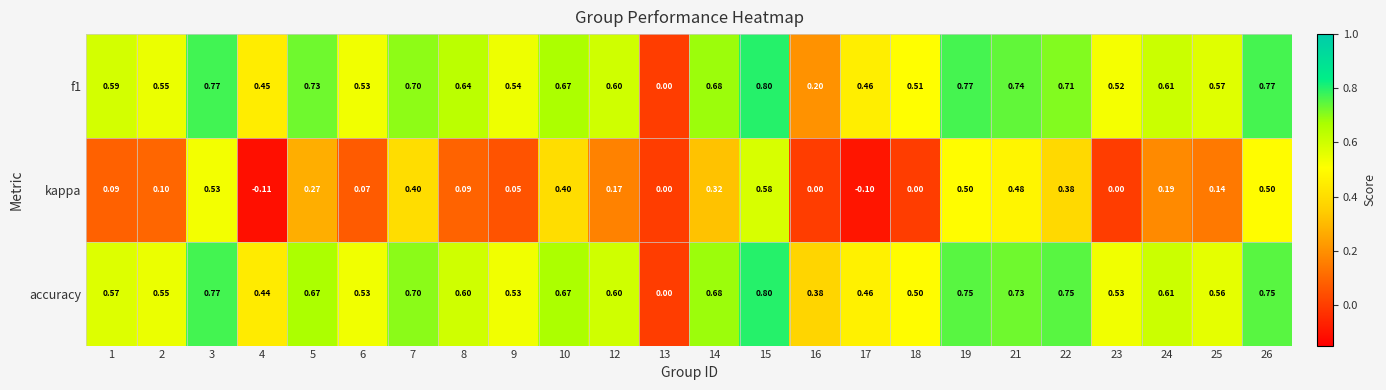

Which series has the largest total across all categories?

accuracy